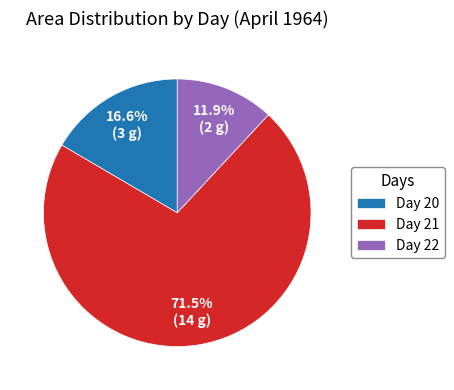

What is the total percentage of Day 22 and Day 21?

83.4%